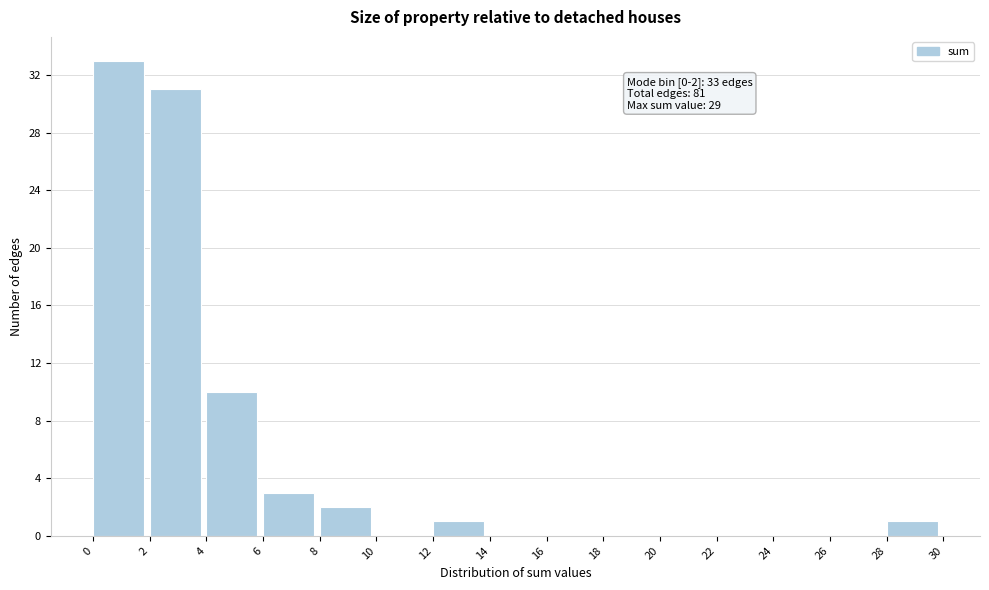

Which range on the x-axis has the tallest bar?

0 to 2